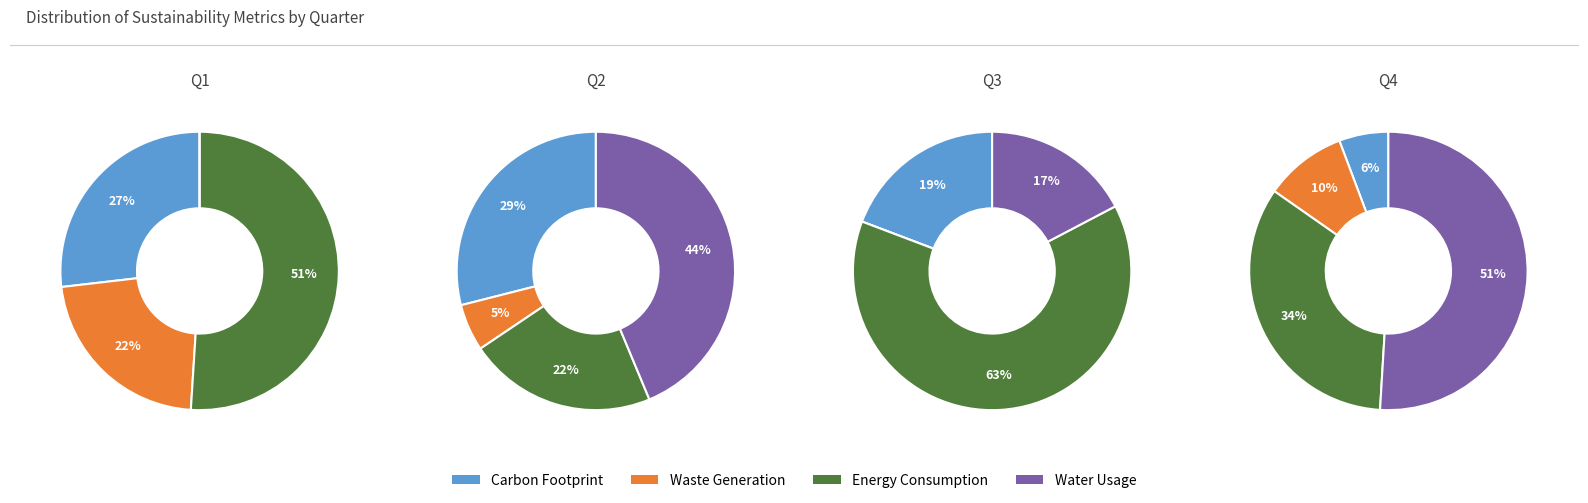

Does 1 account for over 50% of the chart?

No